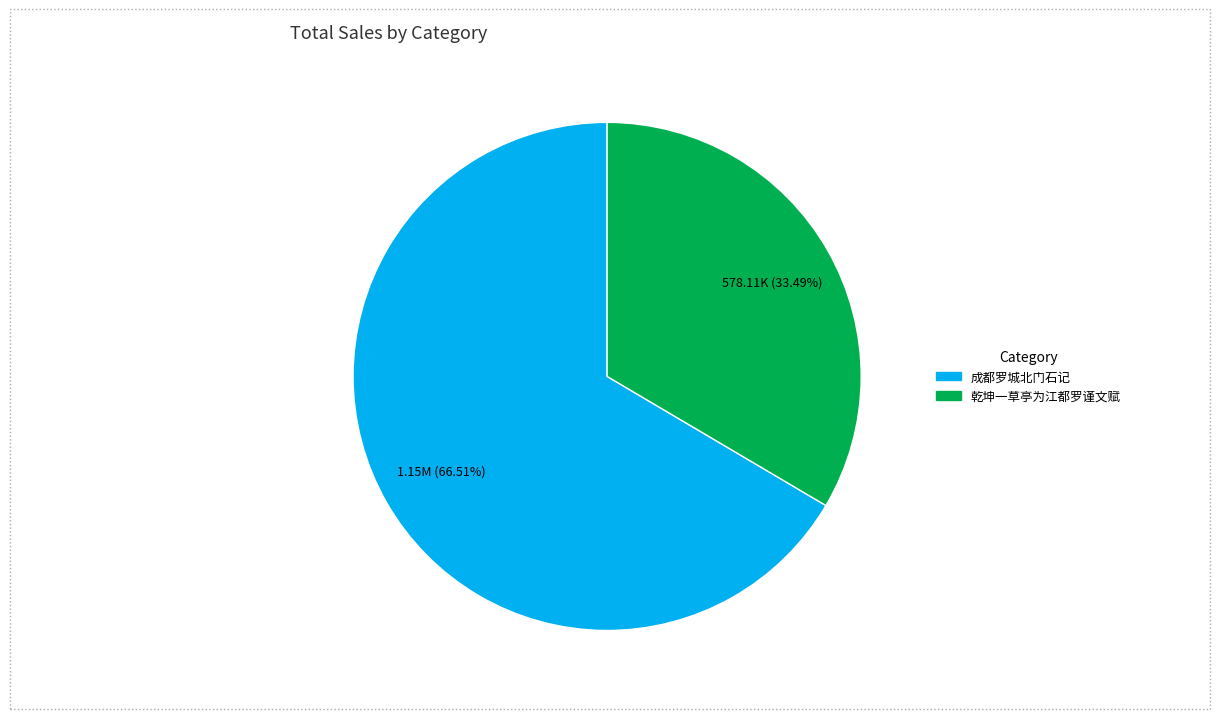

Rank the categories by value from lowest to highest.

乾坤一草亭为江都罗谨文赋, 成都罗城北门石记